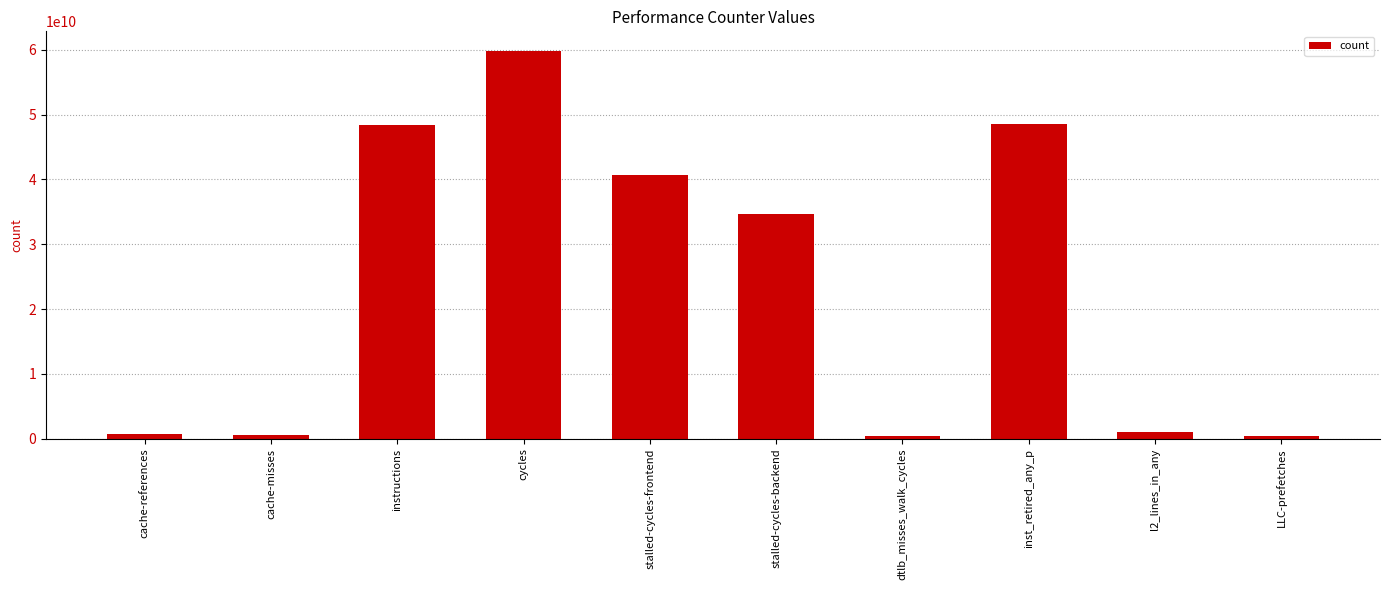

What is the label of the 2nd bar from the right?

l2_lines_in_any